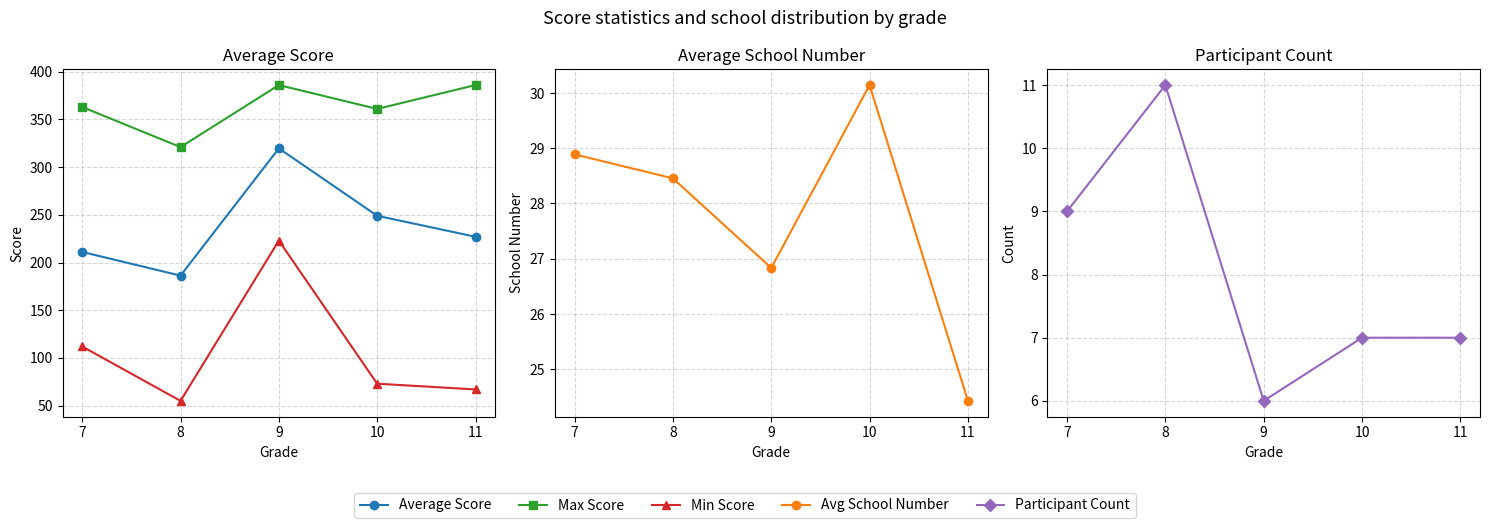

Does the chart display data point markers on the line(s)?

Yes